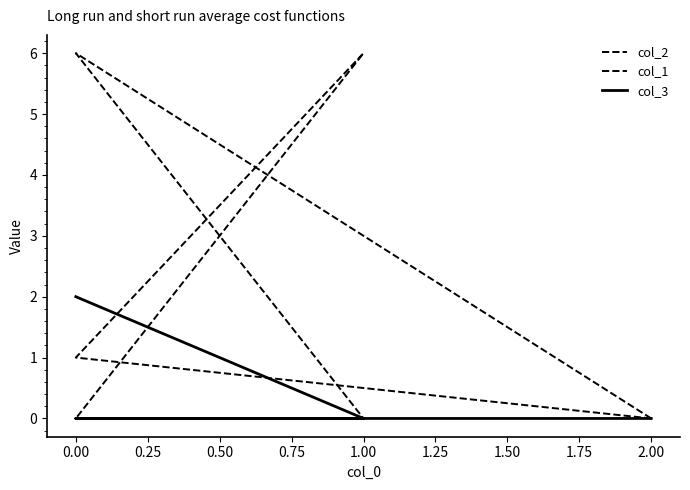

Count the number of data series in this chart.

3